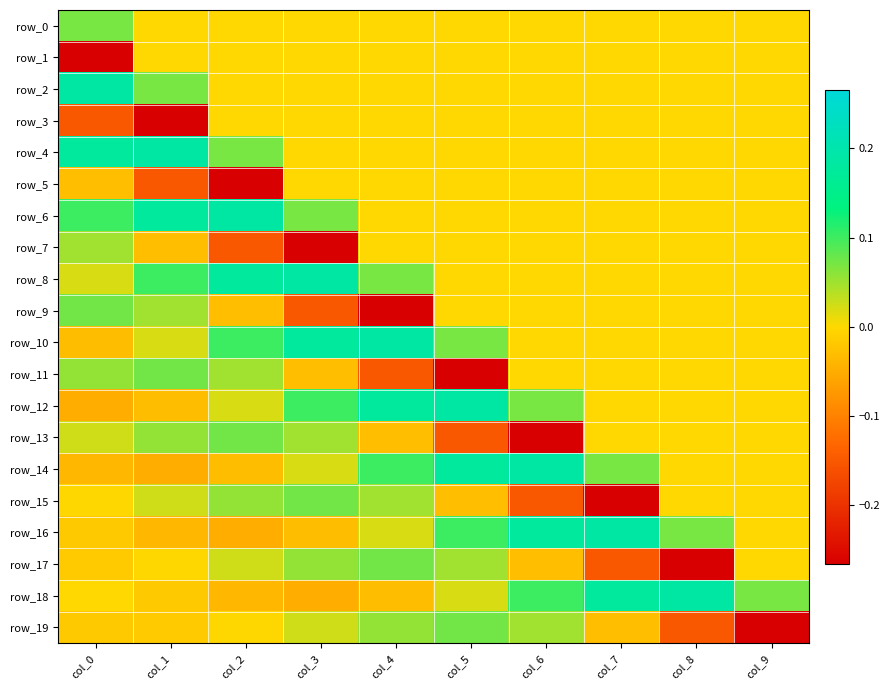

Where is row_14 nearest to the value 0?

col_8